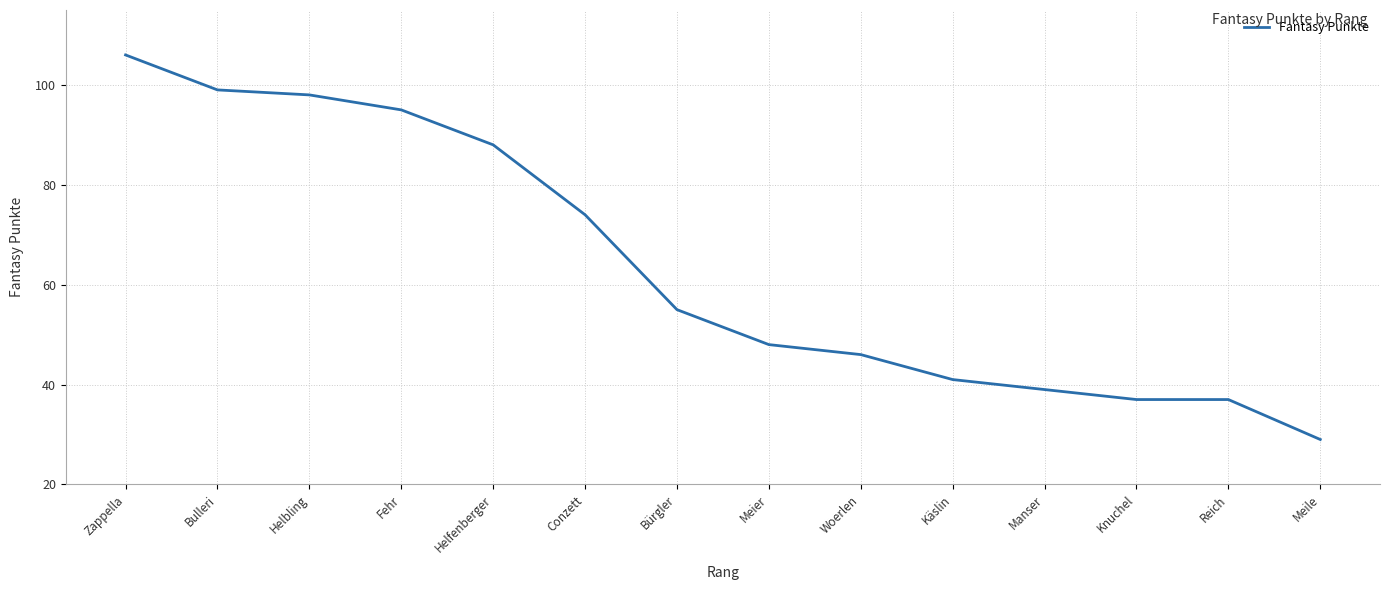

True or false: there are more than 2 points higher than both neighbors.

False